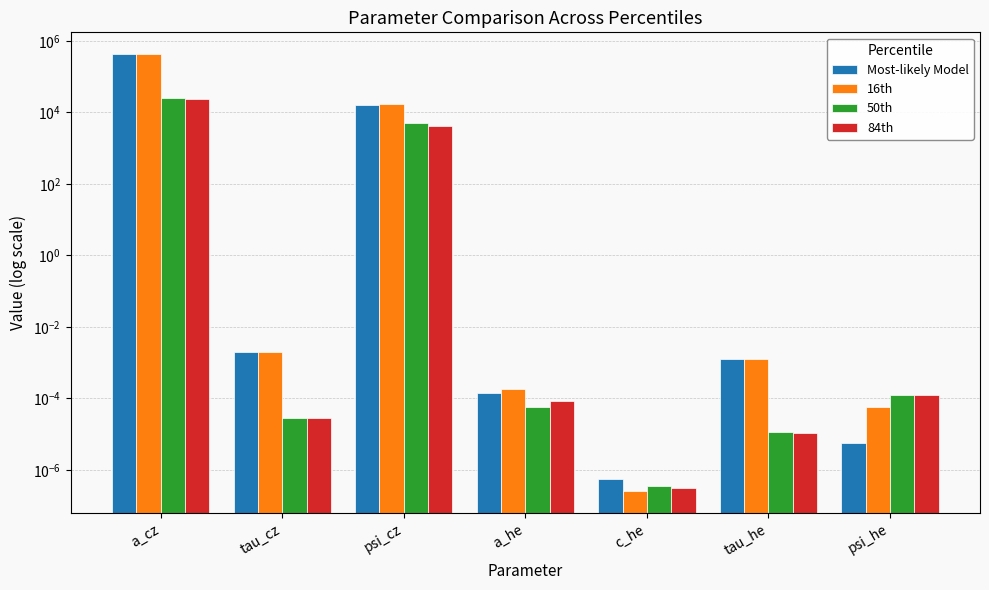

Is it true that 16th equals 735366.4 at a_cz?

False